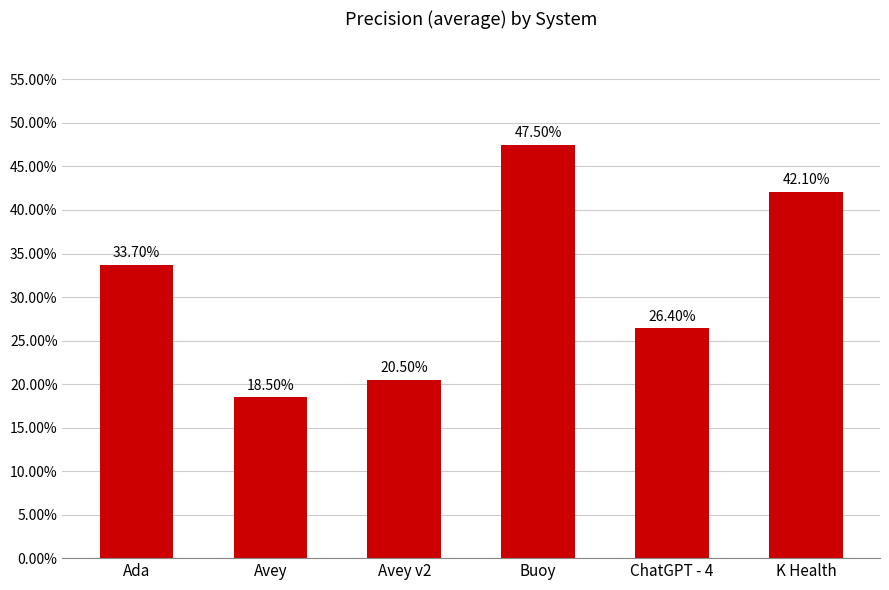

What is the label of the 2nd bar from the right?

ChatGPT - 4